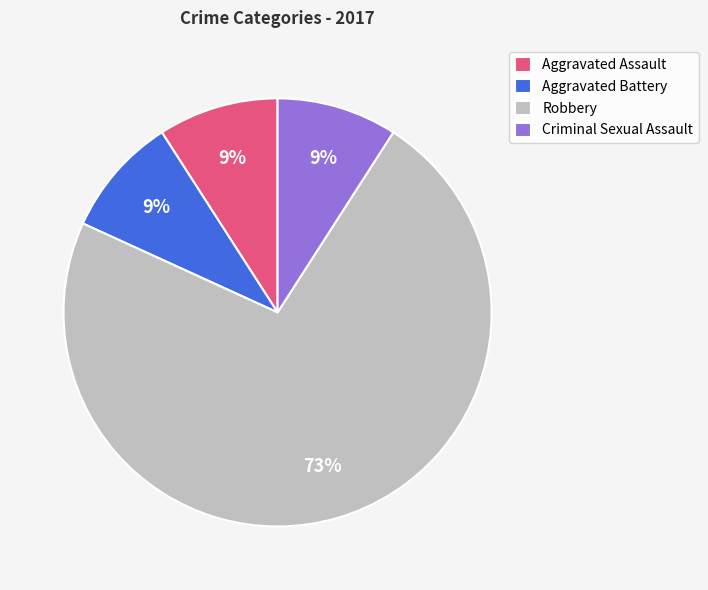

To the nearest percent, what portion does Criminal Sexual Assault represent?

9%